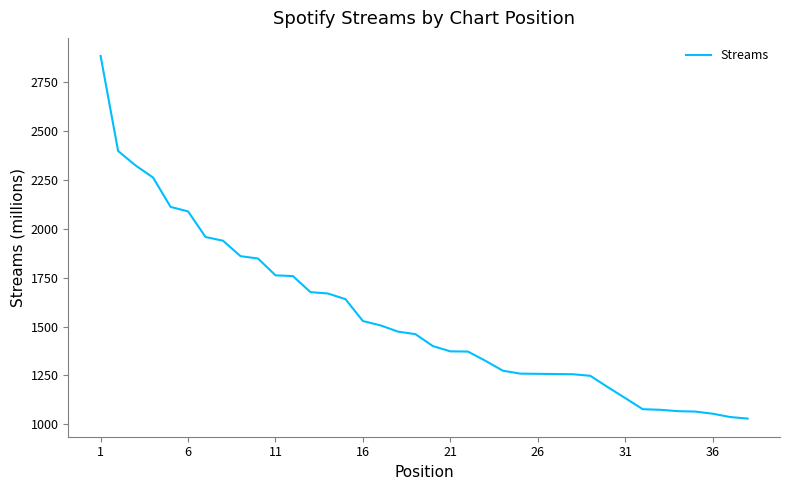

What is the minimum value shown in the chart?

1029